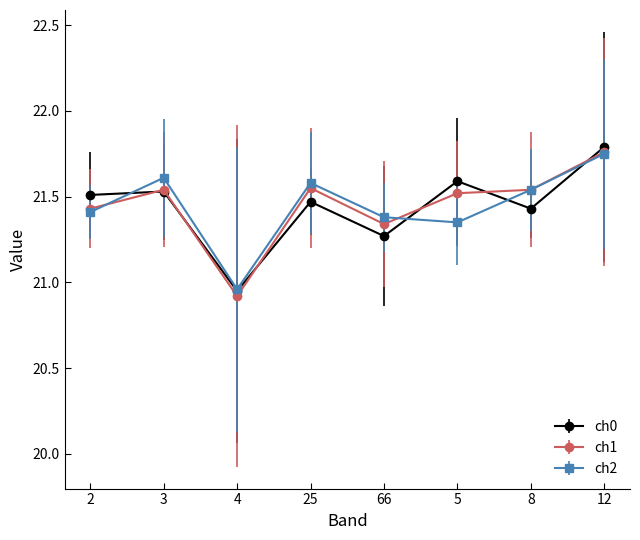

What is the total value across all series at 4?

62.8